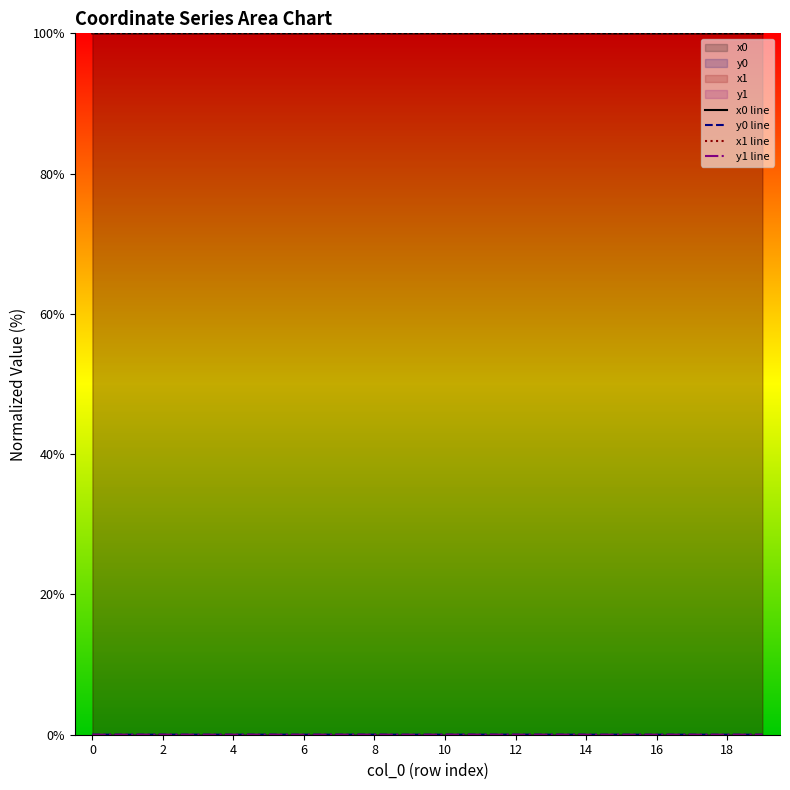

The value of x1 line at 0 is 63.4. True or false?

False